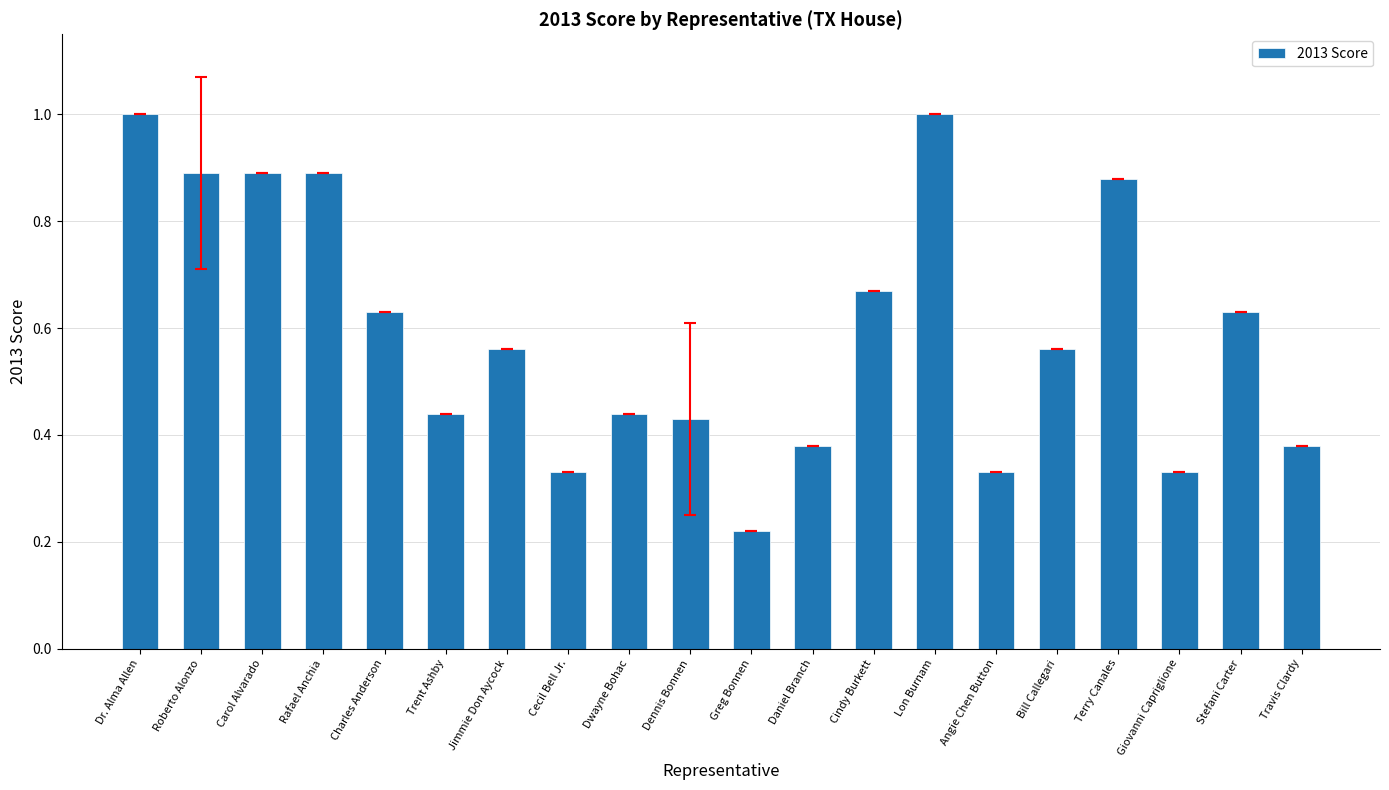

How many distinct data groups are displayed?

1